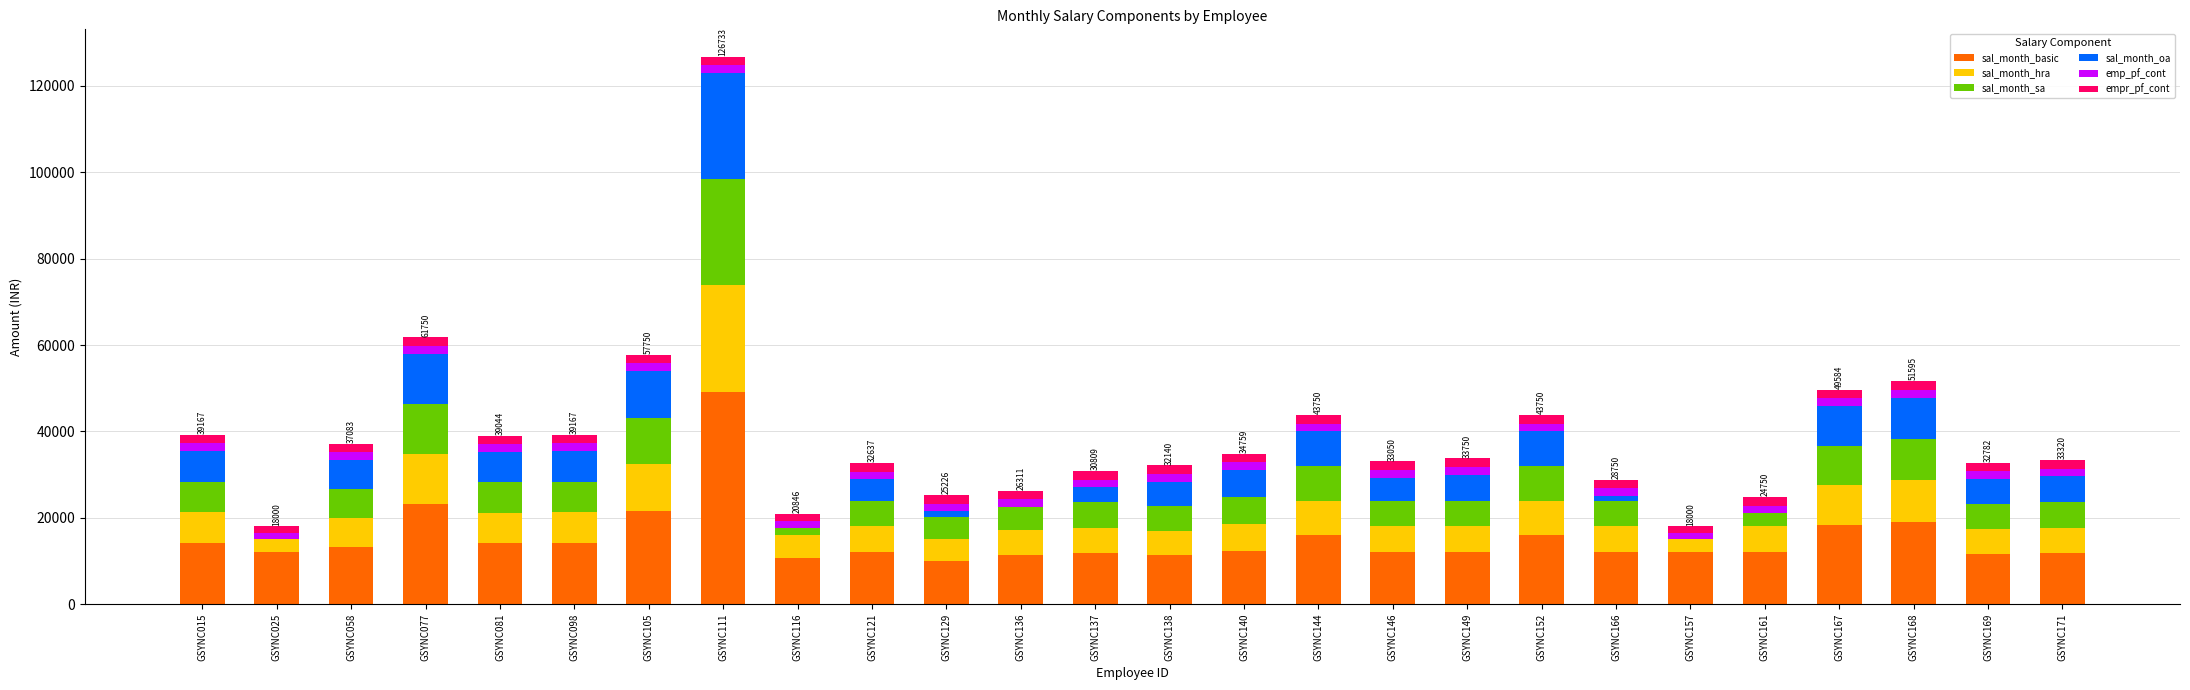

What is the average value of the sal_month_basic series?

15168.7